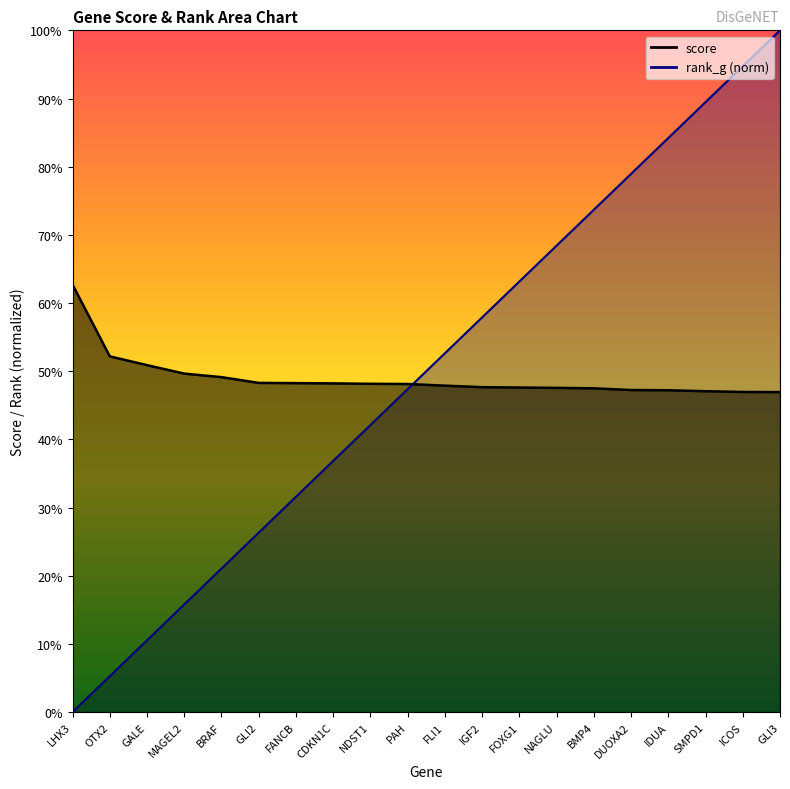

At how many categories does at least one series exceed 0?

20